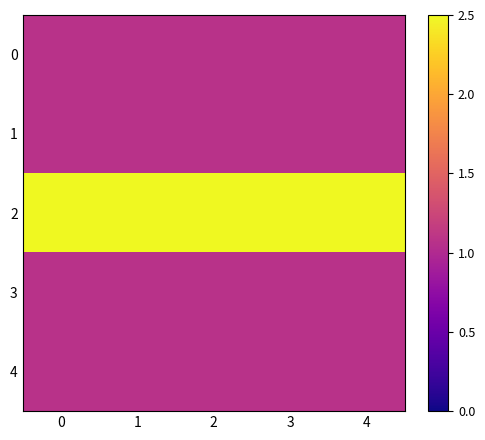

Between 1 and 4, which series saw the biggest shift?

row_0